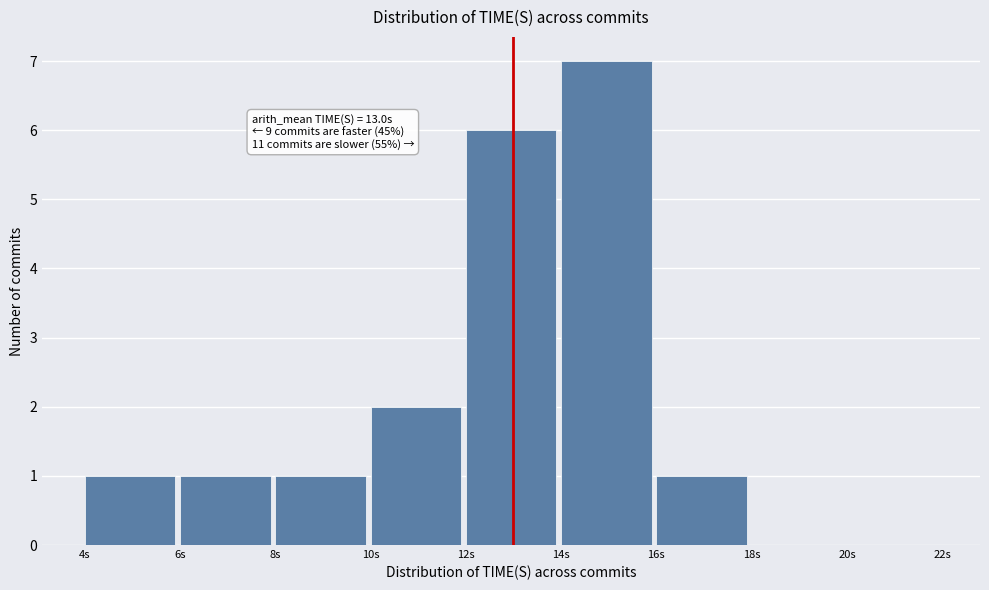

Over which range of the x-axis is the bar tallest?

14 to 16